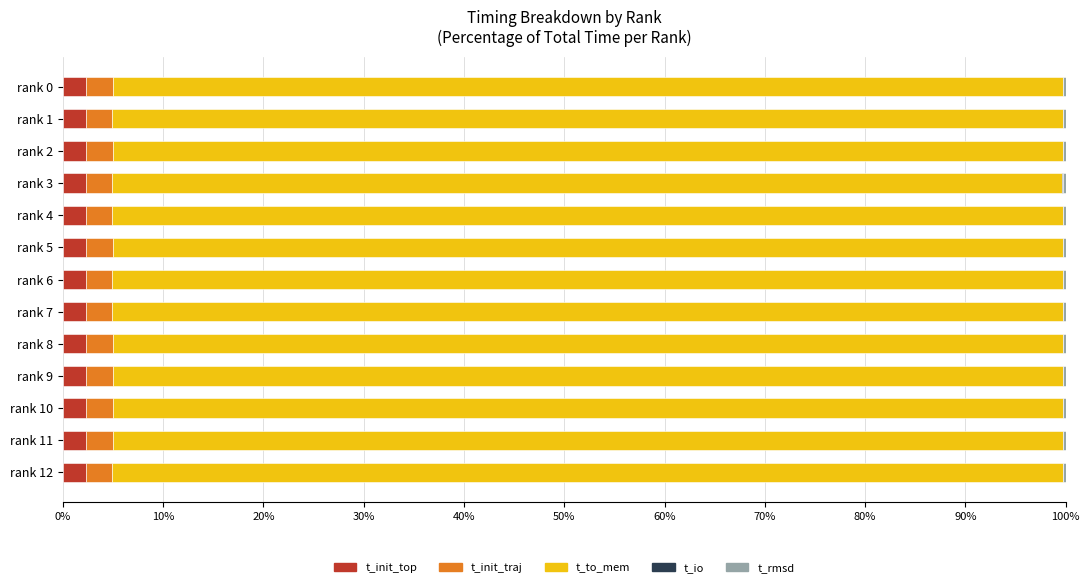

True or false: t_init_top has a value of 2.3 at rank 8.

True